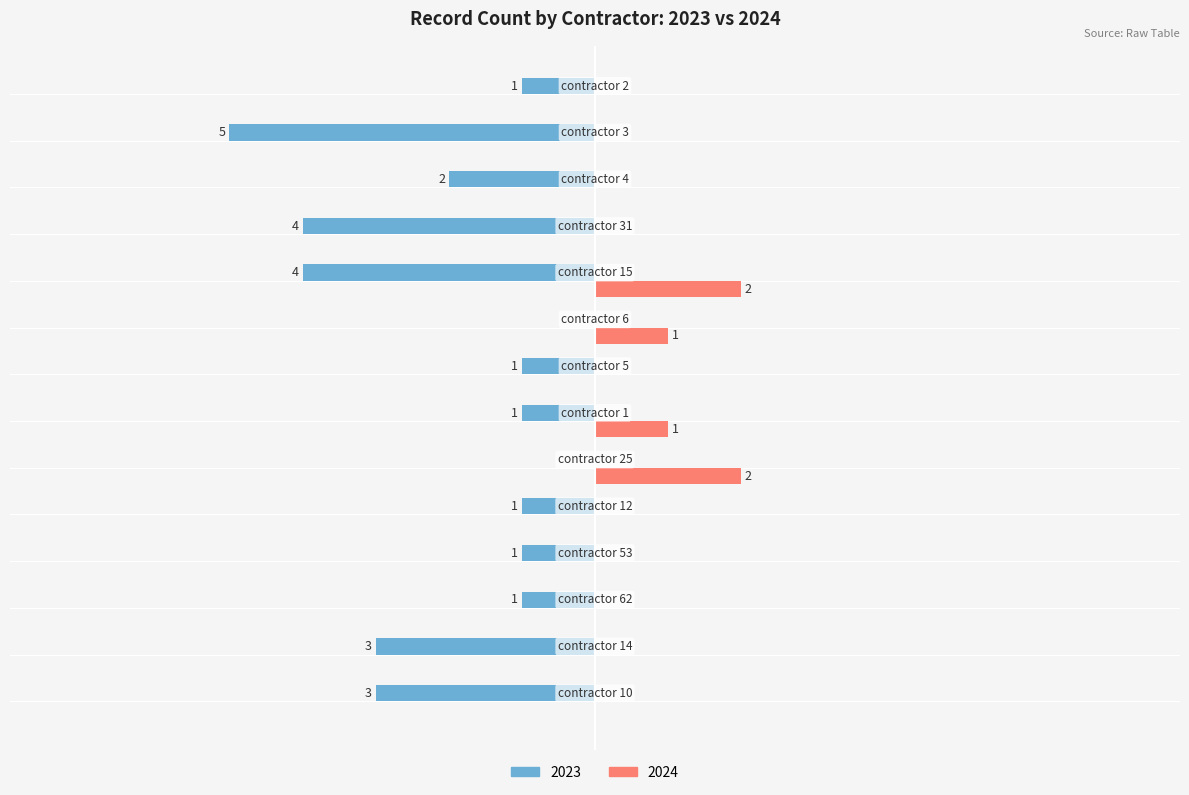

What are all the series names shown in the legend?

2023, 2024